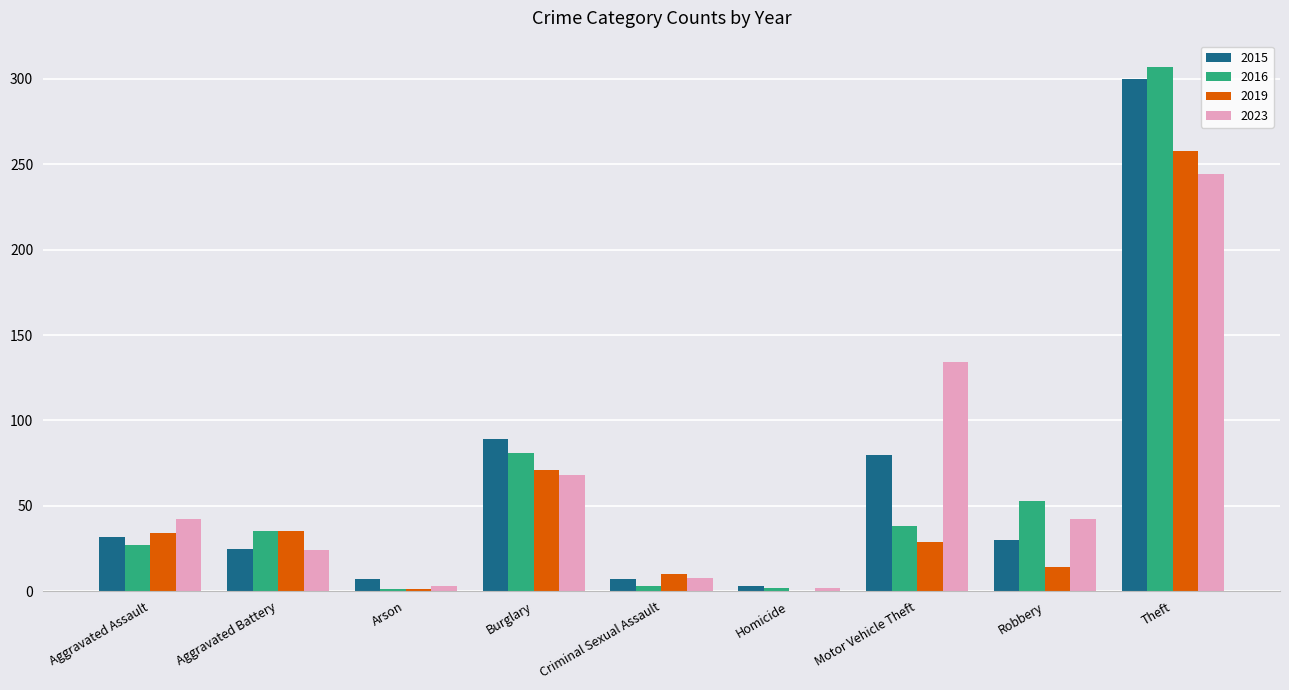

What is the total value across all series at Robbery?

139